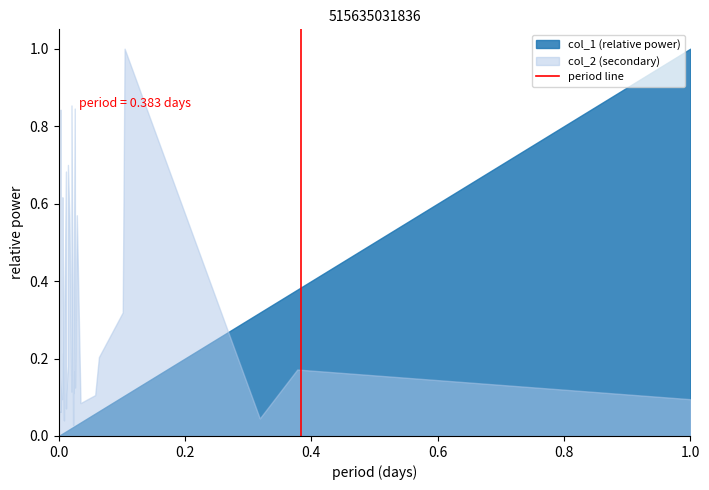

List the series in order of their overall mean, lowest first.

col_1 (relative power), col_2 (secondary)